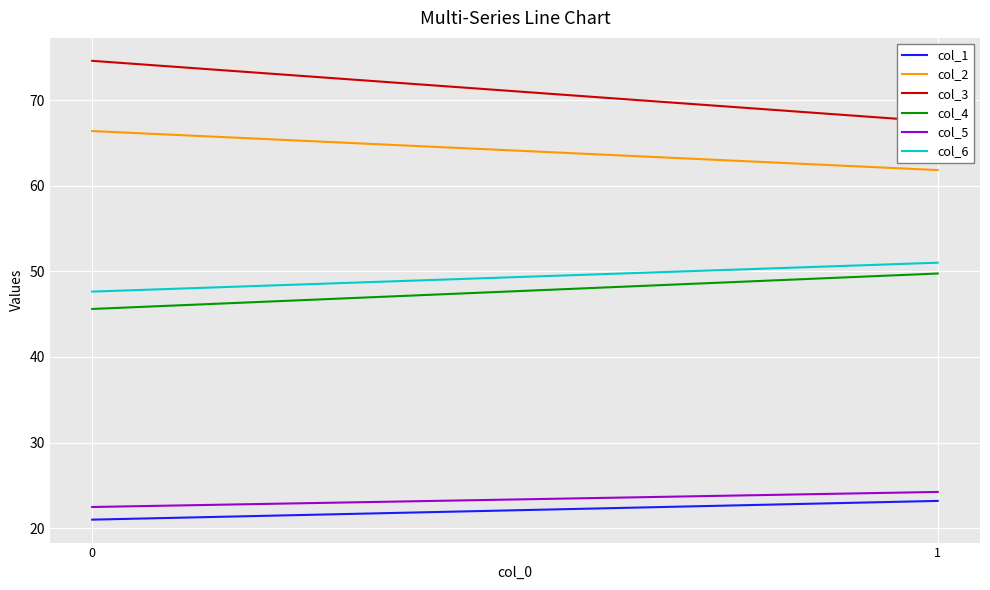

Count the number of categories in the chart.

2